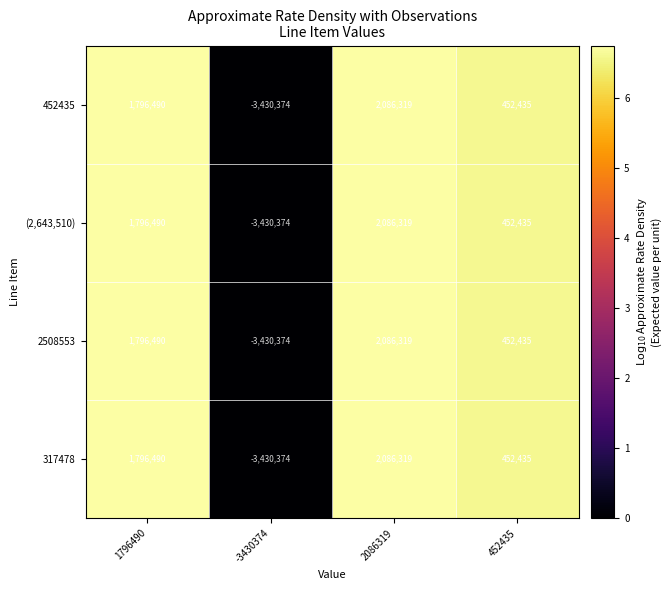

Count the number of data series in this chart.

4